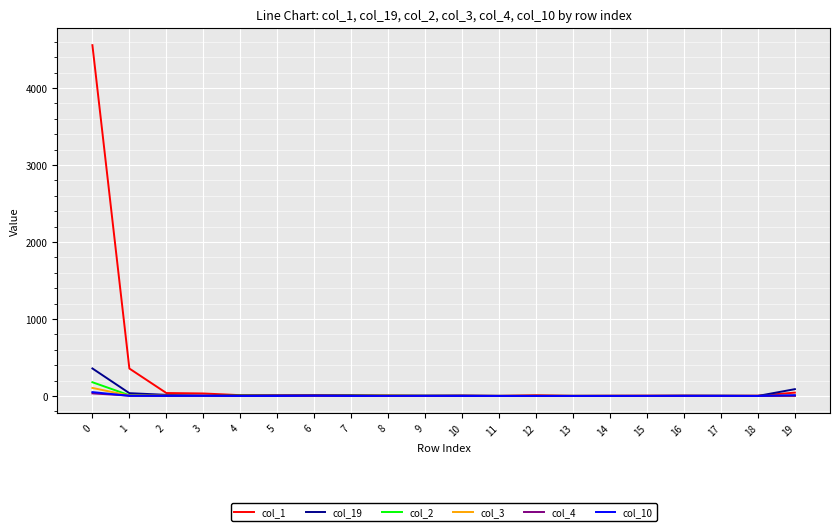

What are all the series names shown in the legend?

col_1, col_19, col_2, col_3, col_4, col_10